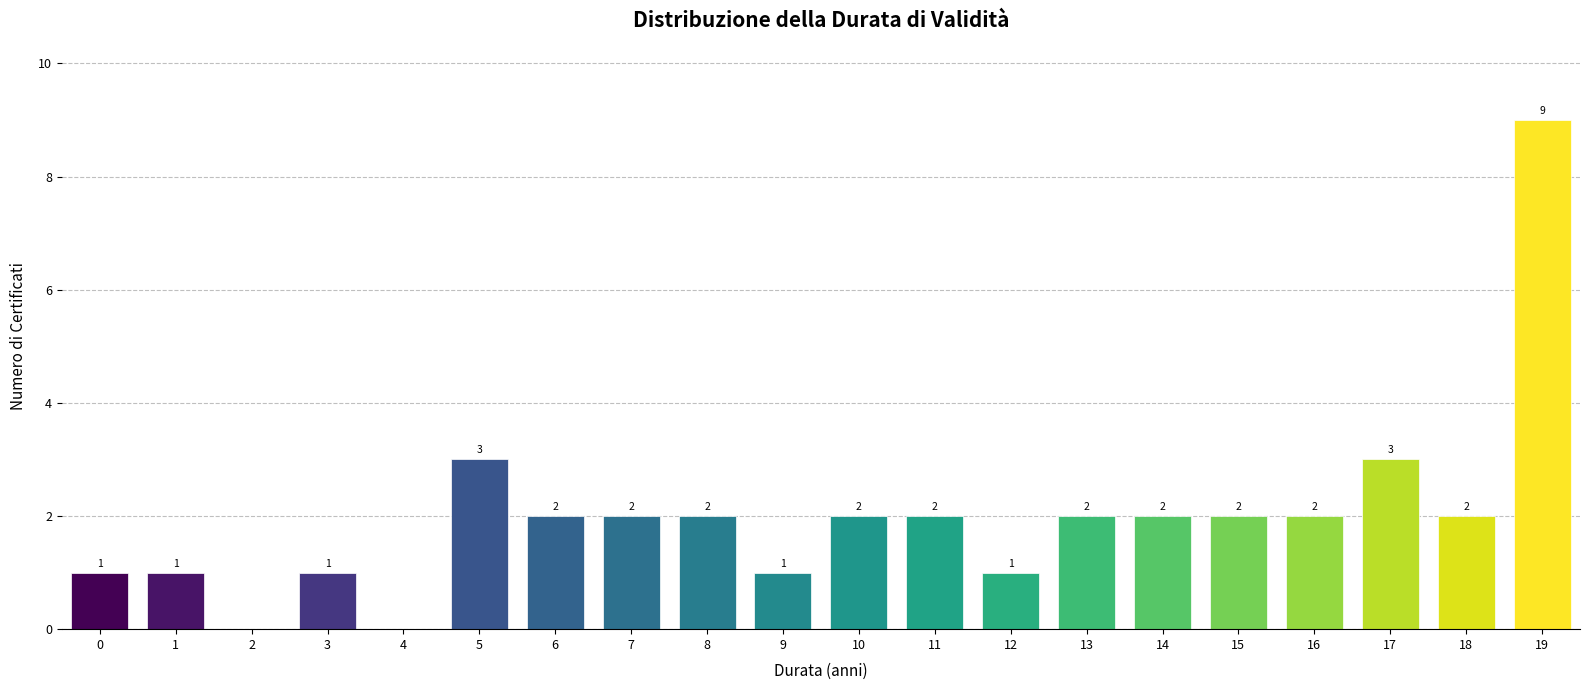

Reading left to right, list all the values displayed in this chart.

0=1	1=1	2=0	3=1	4=0	5=3	6=2	7=2	8=2	9=1	10=2	11=2	12=1	13=2	14=2	15=2	16=2	17=3	18=2	19=9